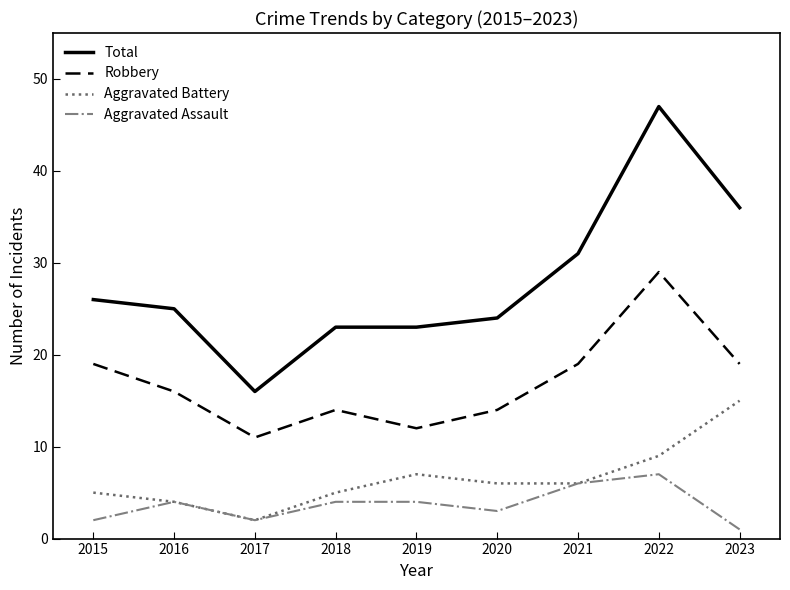

Is it true that Robbery equals 12 at 2019?

True